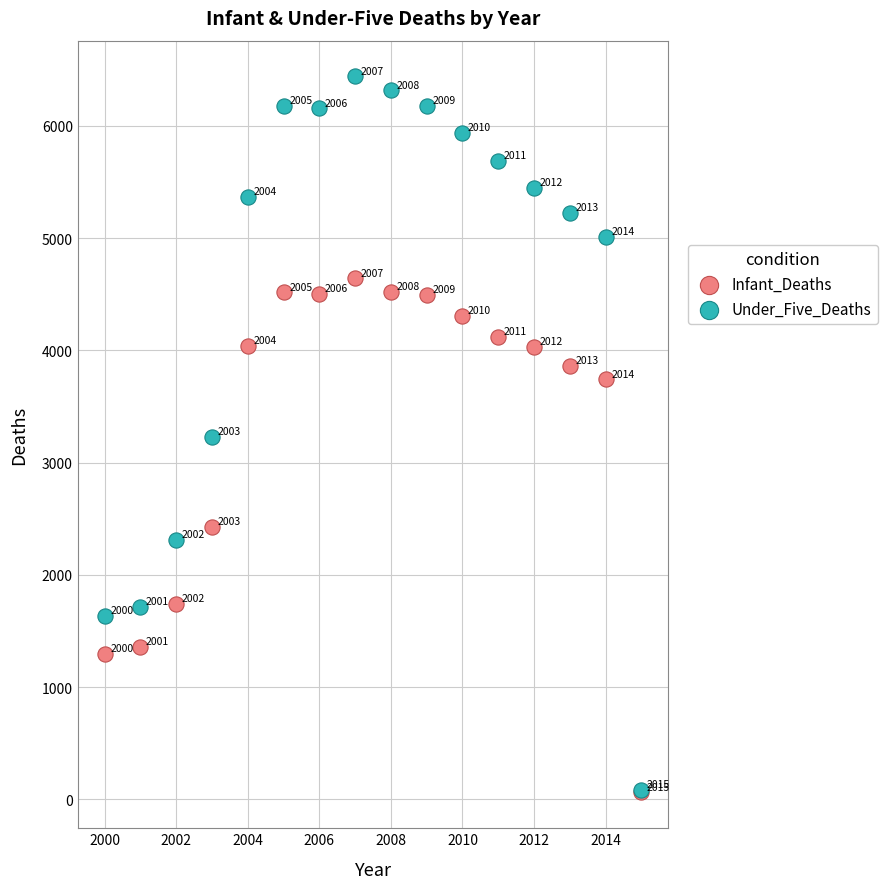

Which series reaches the maximum Y coordinate?

Under_Five_Deaths